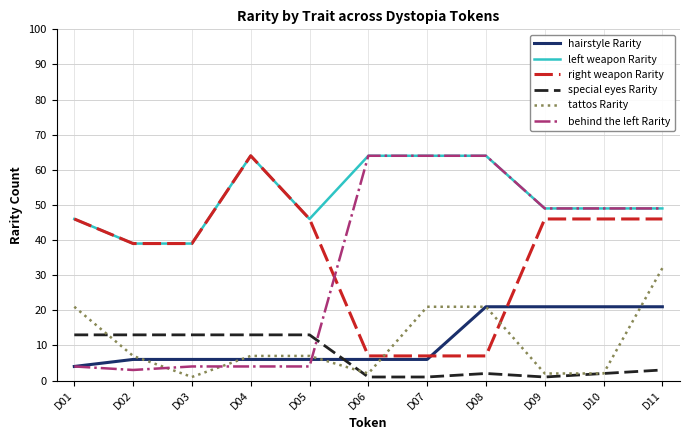

Which series has the largest total across all categories?

left weapon Rarity